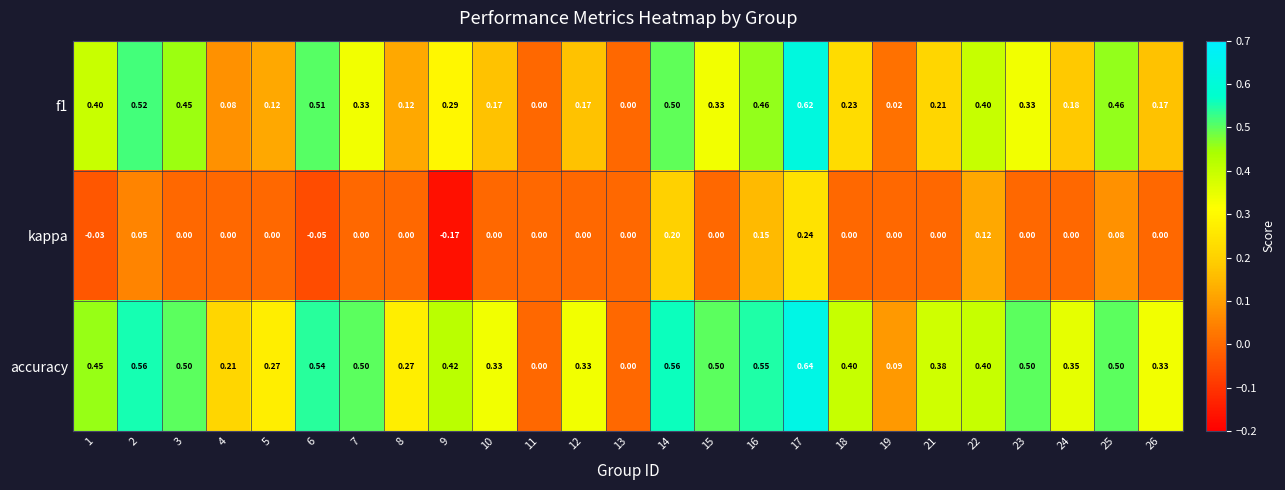

How many distinct data groups are displayed?

3